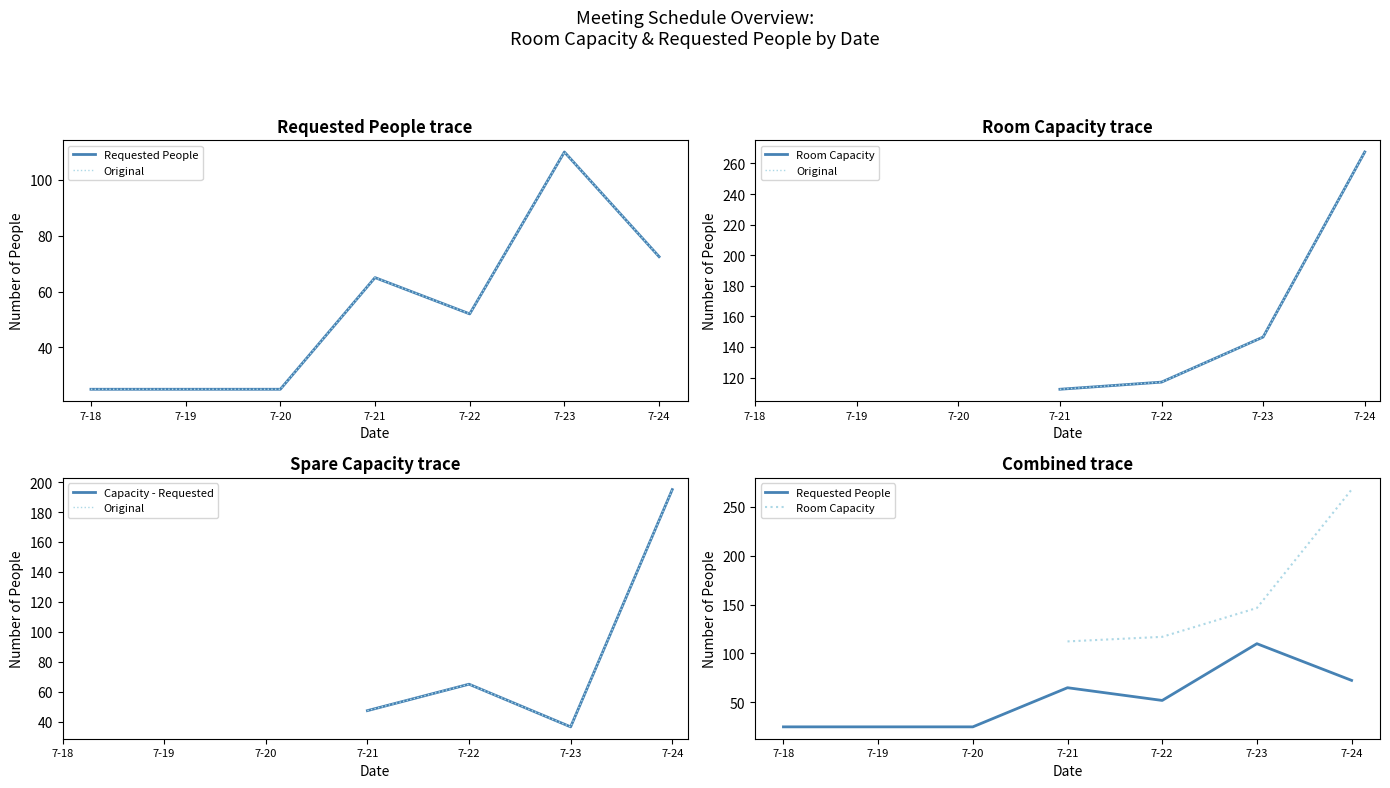

True or false: Room Capacity and Original intersect in this chart.

False